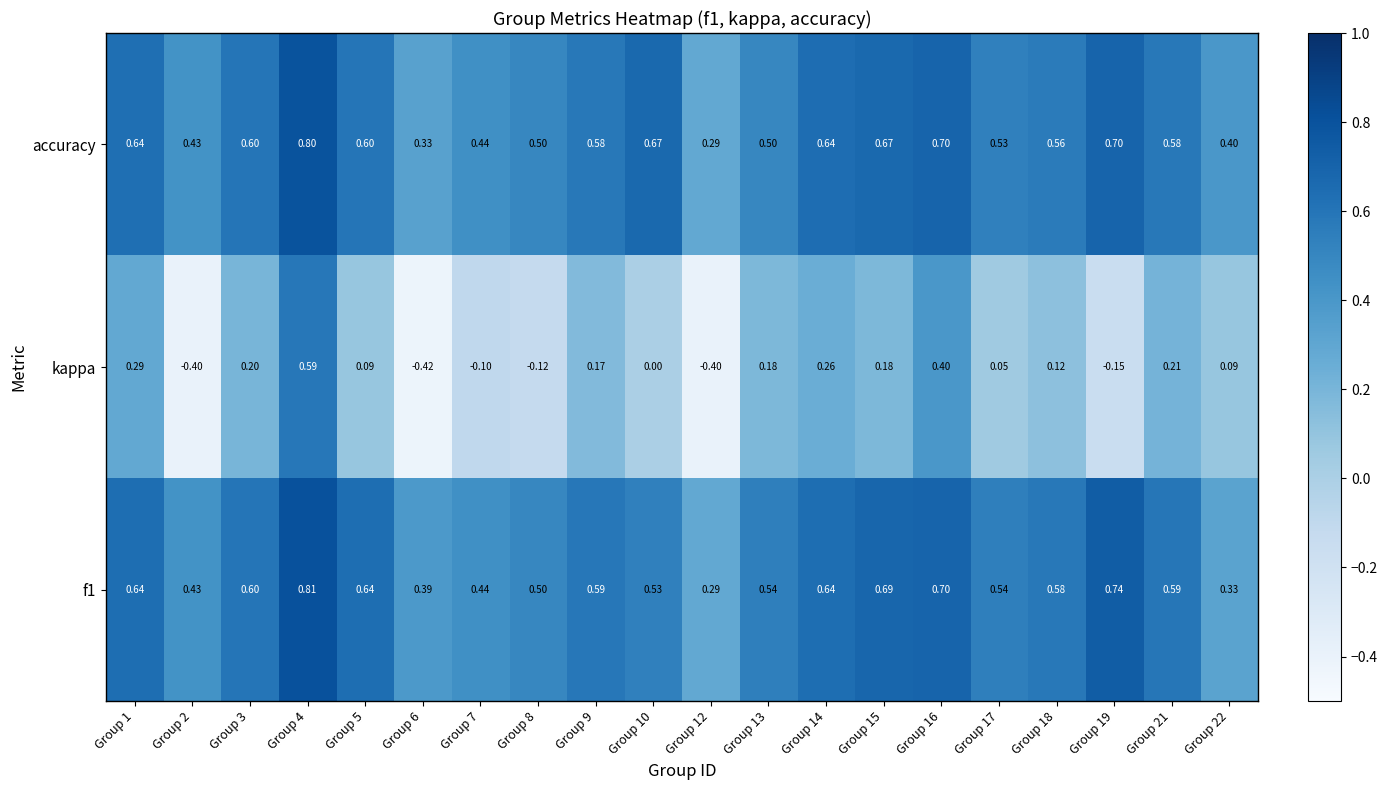

Which series changed the most between Group 14 and Group 19?

kappa